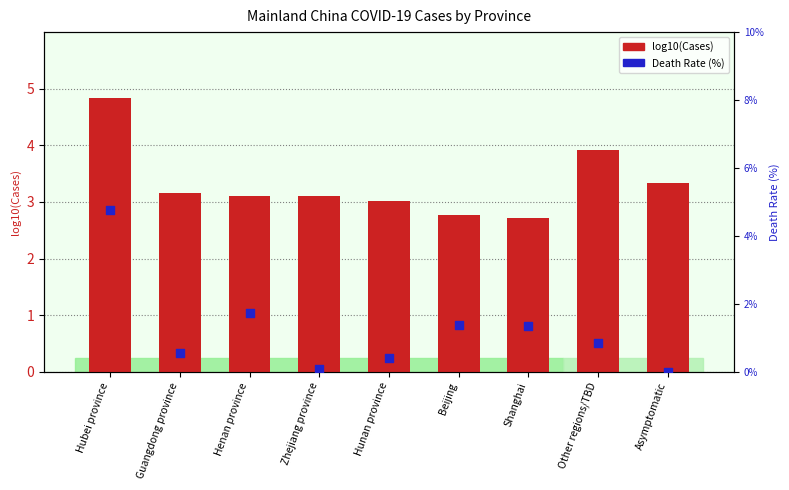

Which series has the largest Y range (max minus min)?

Death %